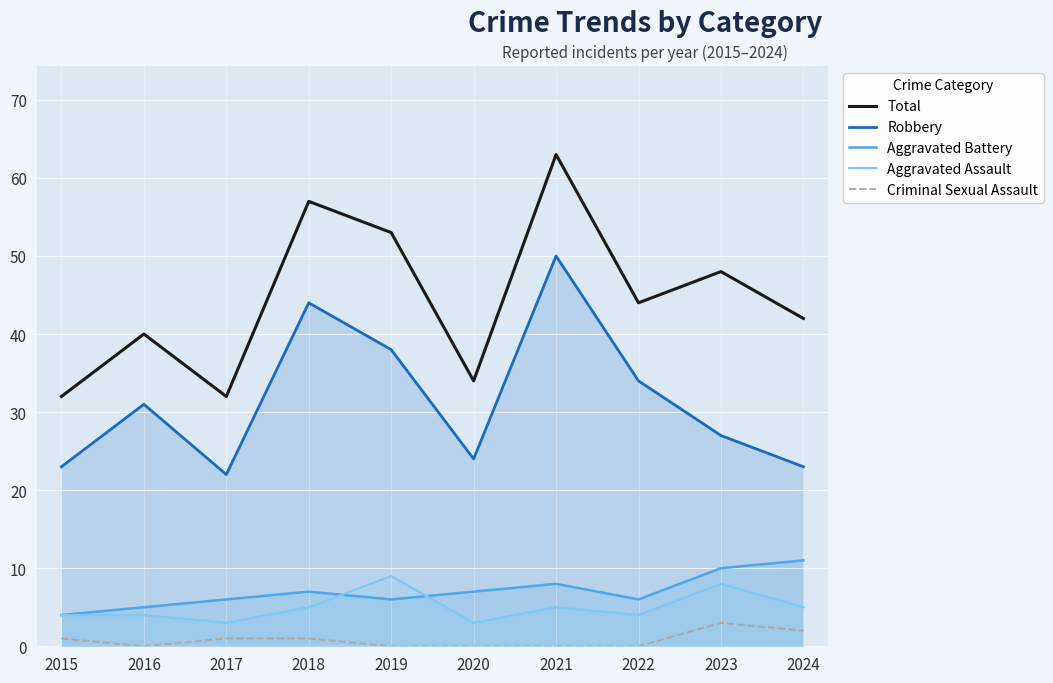

Where is the first local minimum for Aggravated Battery?

2019